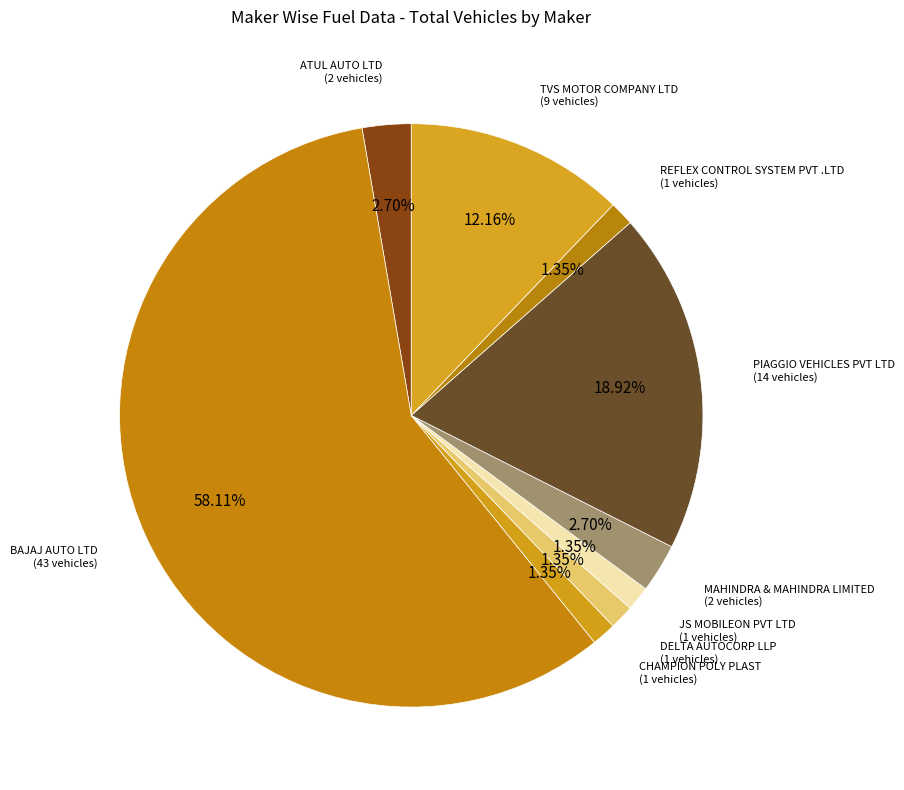

What percentage is the CHAMPION POLY PLAST slice, to the nearest percent?

1%